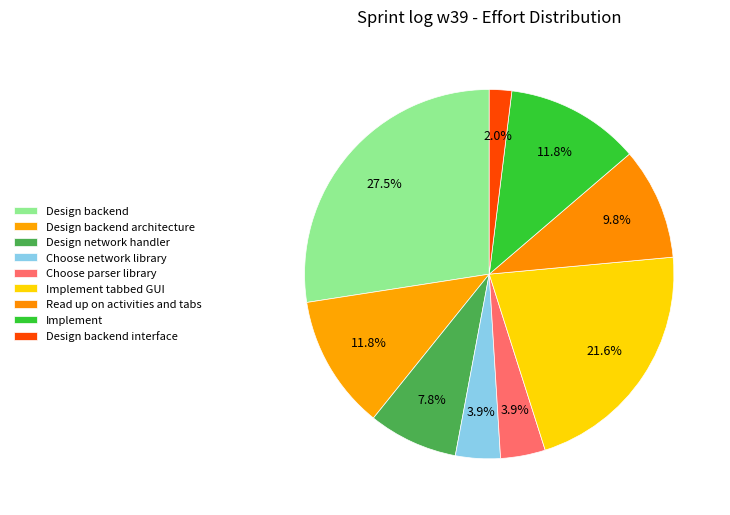

How much of the chart is everything except Design network handler?

92.2%